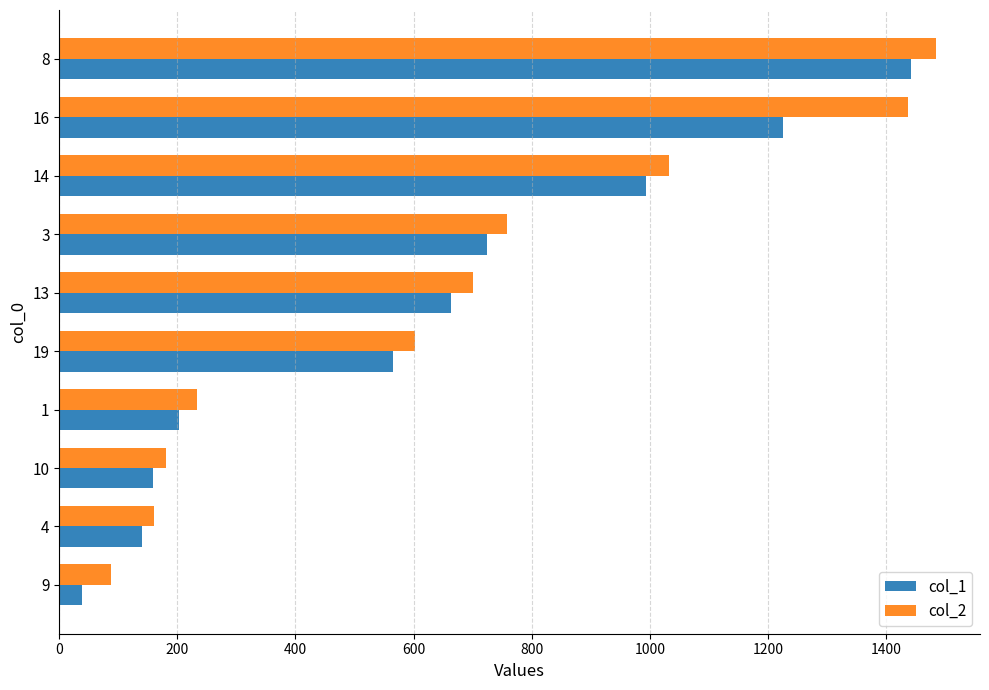

What is the difference between the maximum and minimum values in the col_2 series?

1397